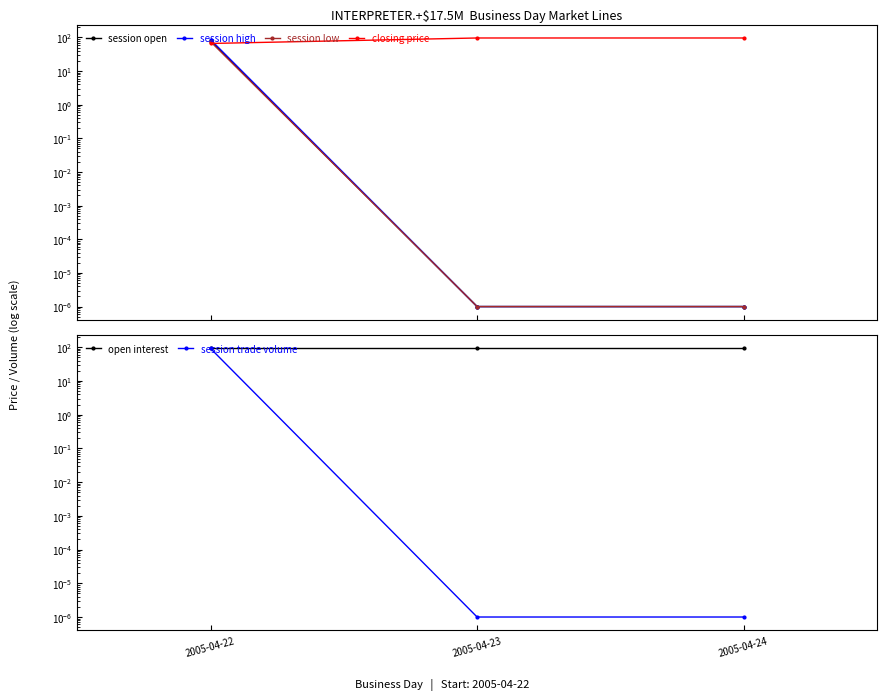

Count the number of categories in the chart.

3